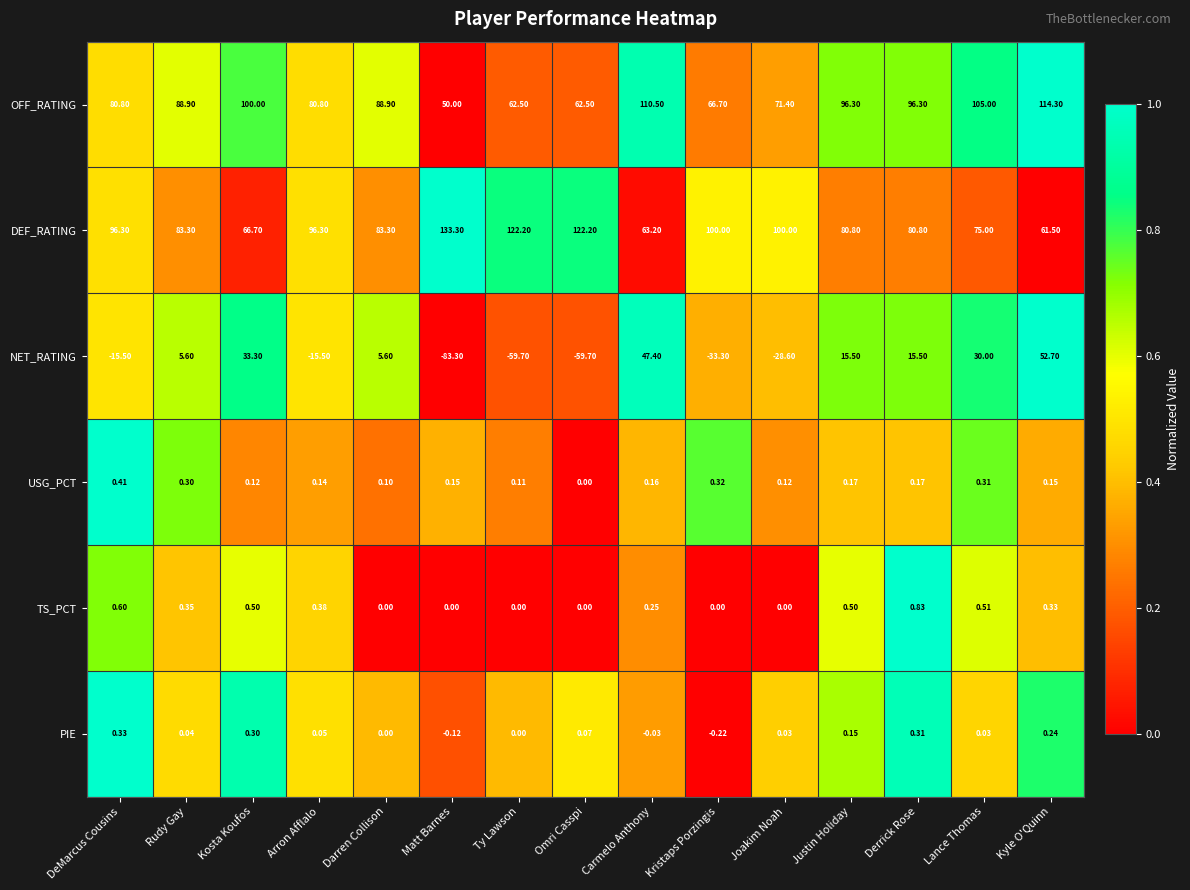

What is the maximum value shown in the chart?

133.3